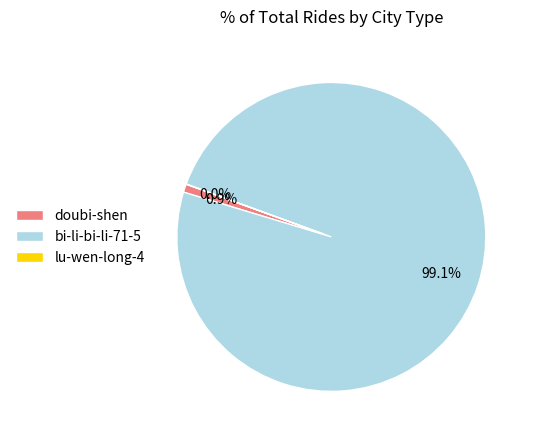

Between doubi-shen and bi-li-bi-li-71-5, which is larger?

bi-li-bi-li-71-5